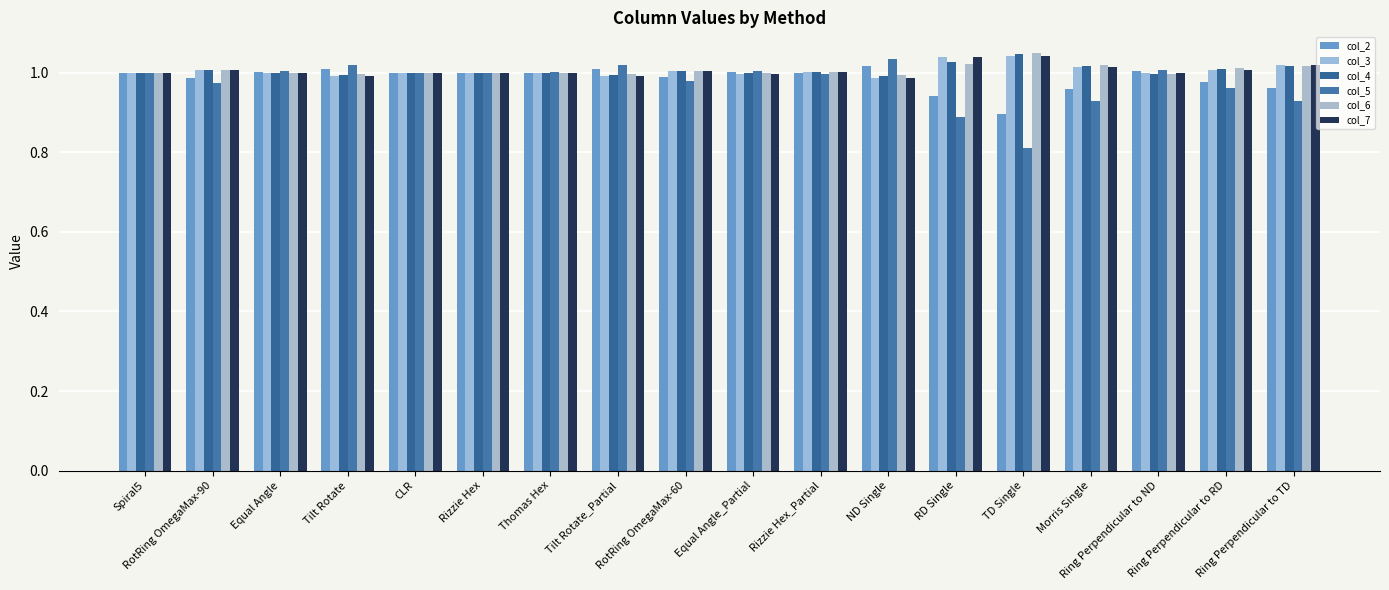

At which label is col_3 closest to 1?

Spiral5